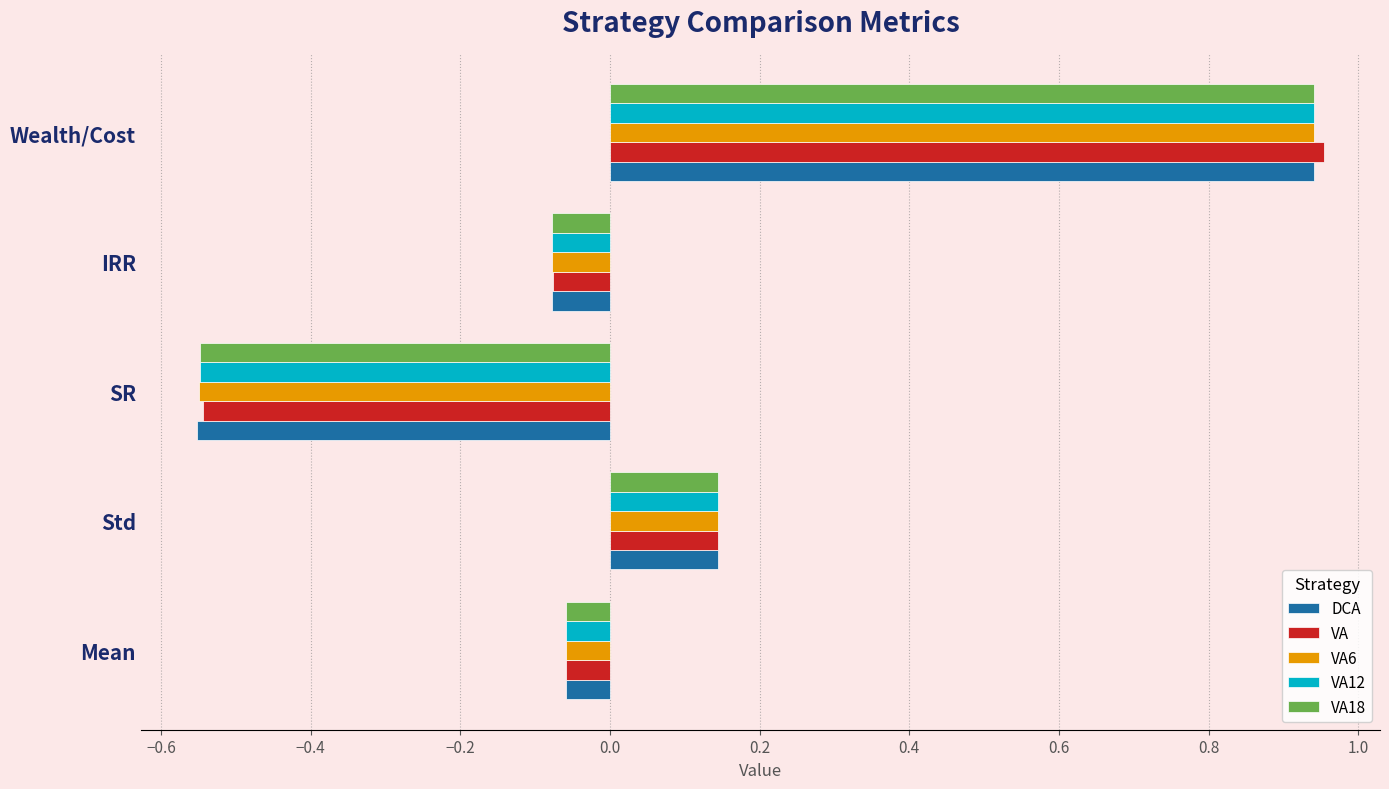

What is the total value across all series at Wealth/Cost?

4.7